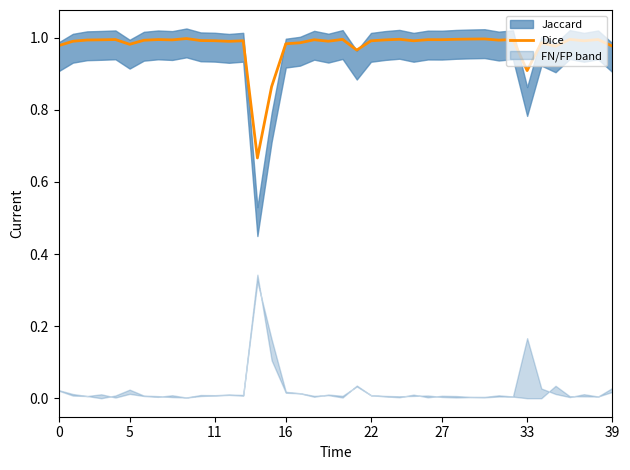

What value does the data have at 36?

1.0